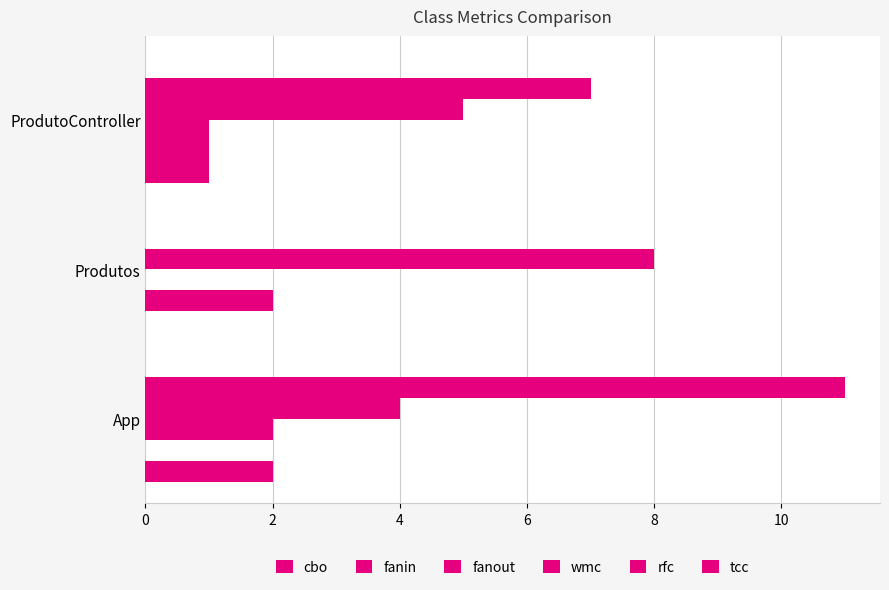

What is the greatest value displayed?

11.0